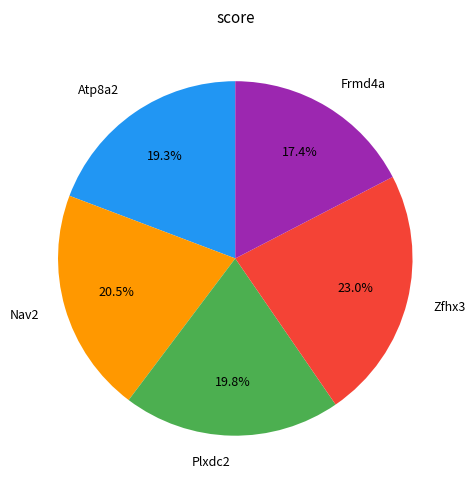

To the nearest percent, what is the combined percentage of Zfhx3 and Plxdc2?

43%